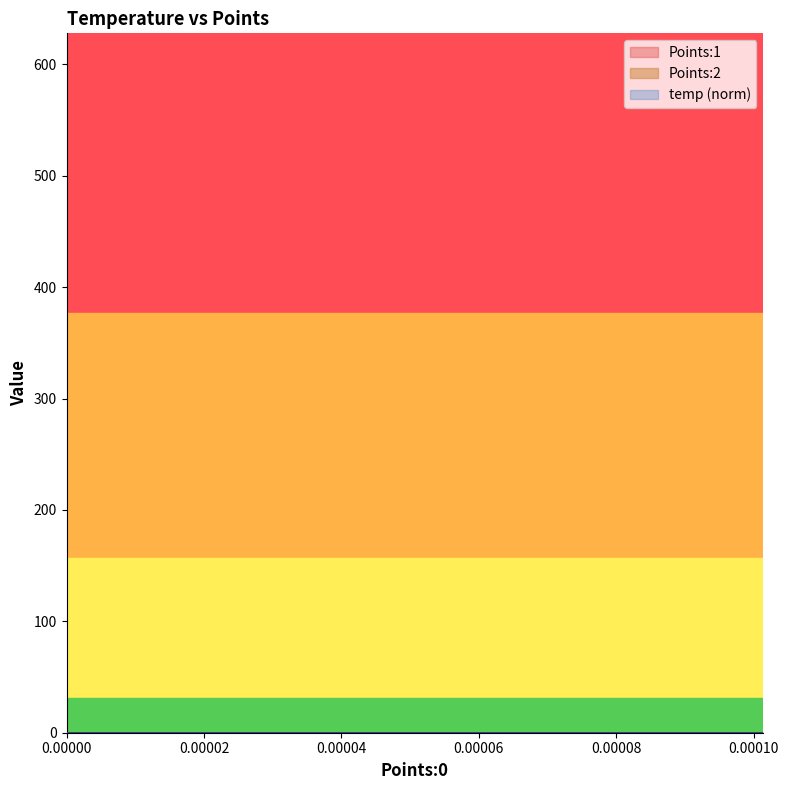

Is it true that Points:2 equals 0.0 at 18?

False